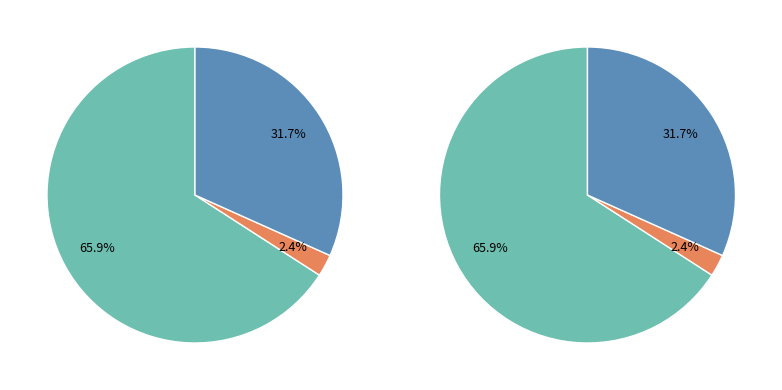

Is there any slice that represents more than half of the pie?

Yes